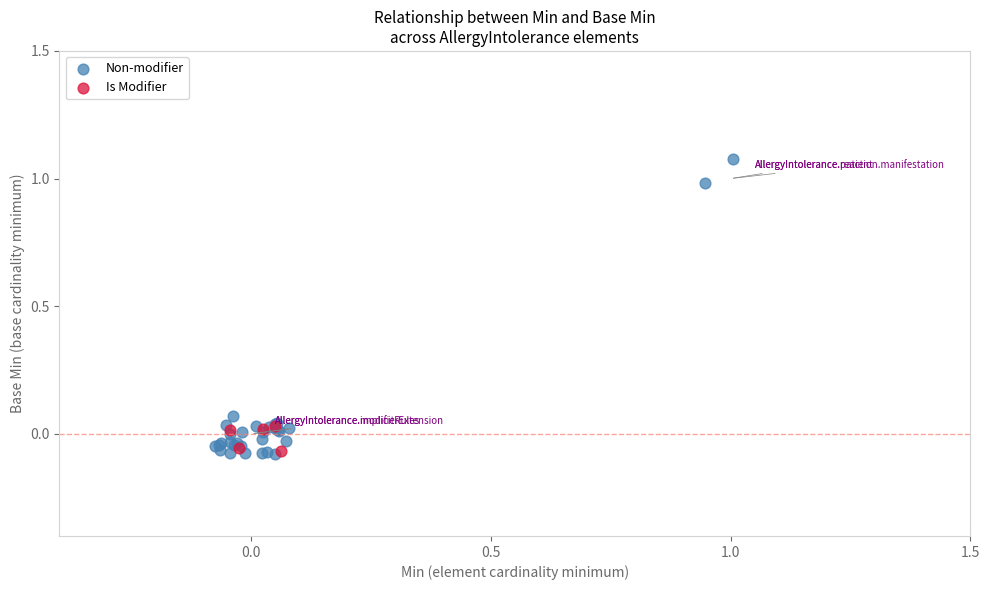

Which series contains the highest Y value?

Non-modifier